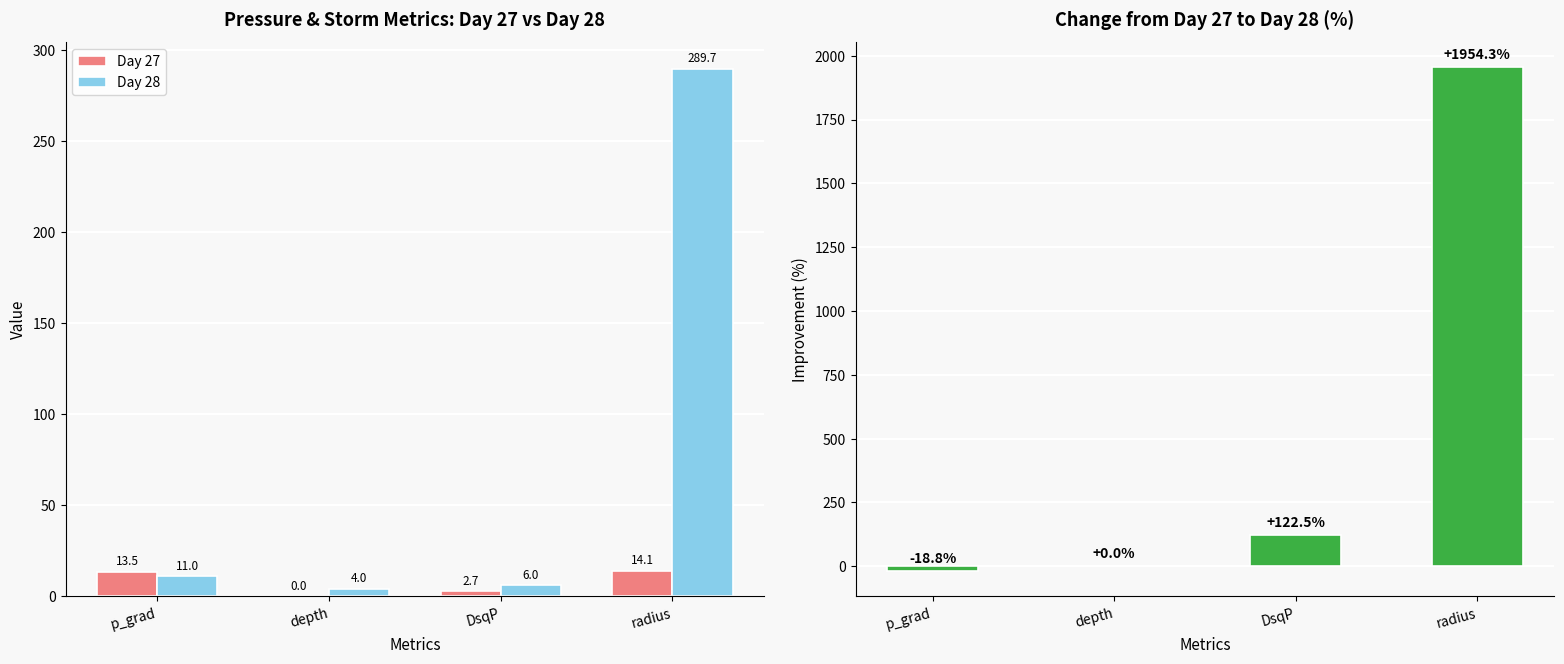

What value does the Day 28 series have at depth?

4.0